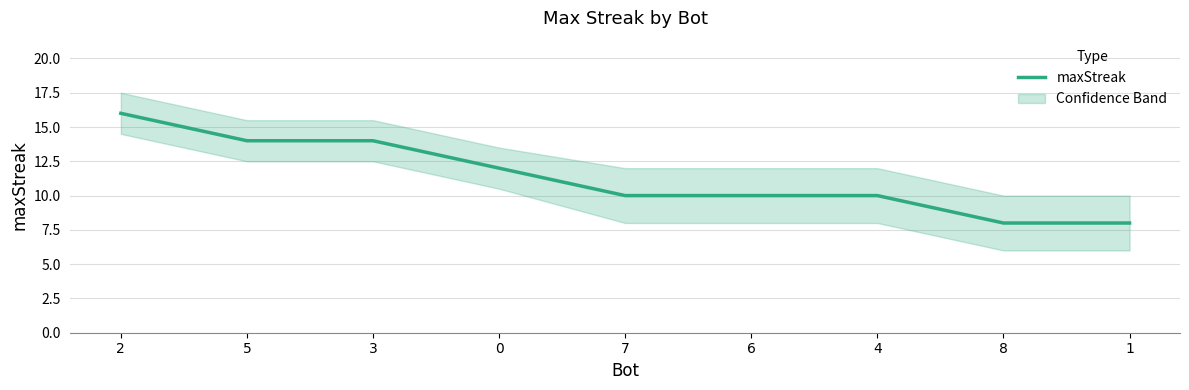

How many data points are above 10?

4